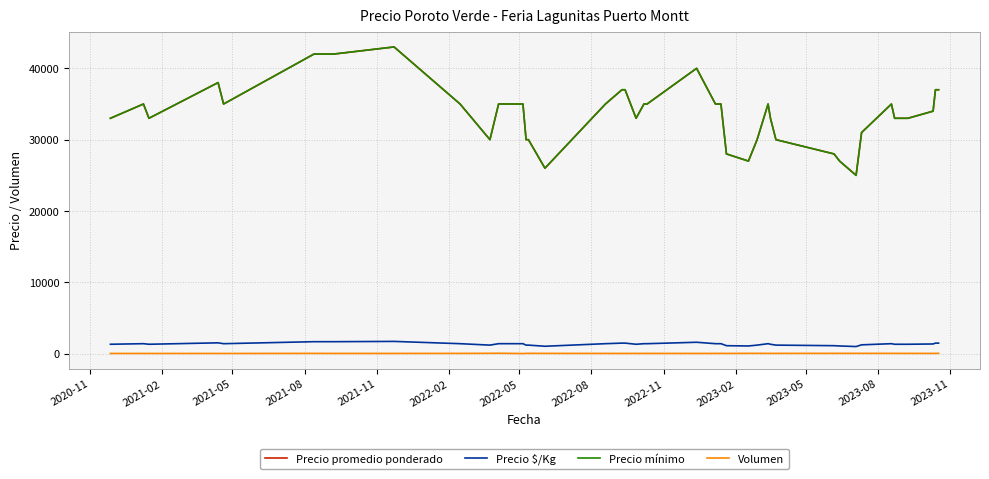

Does the chart have visible grid lines?

Yes